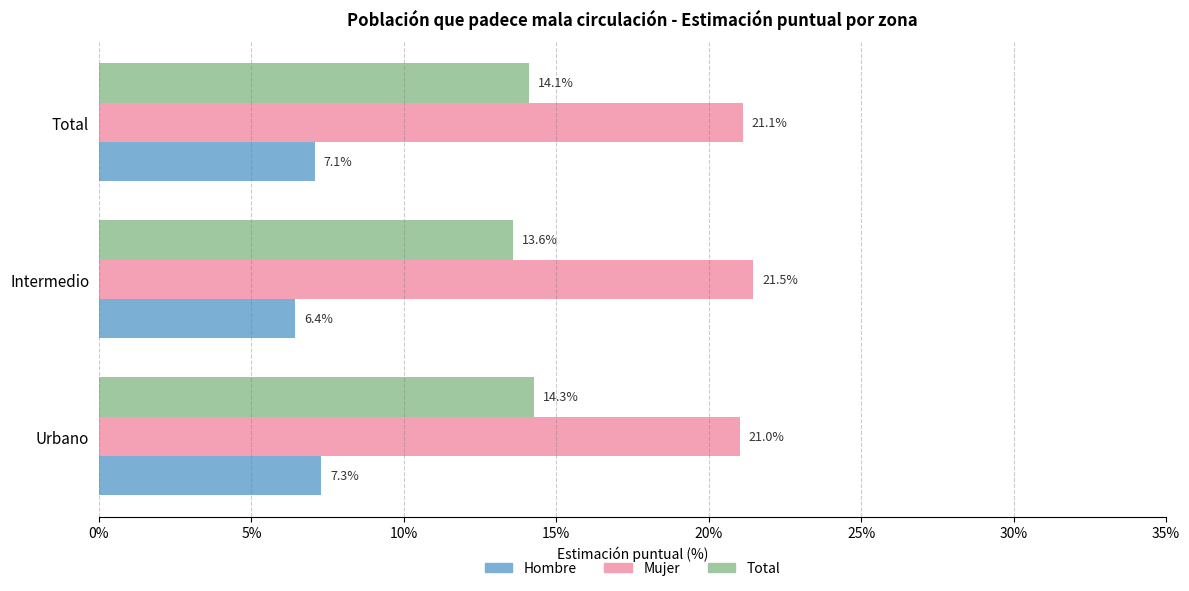

Rank the categories by Total value from lowest to highest.

Intermedio, Total, Urbano